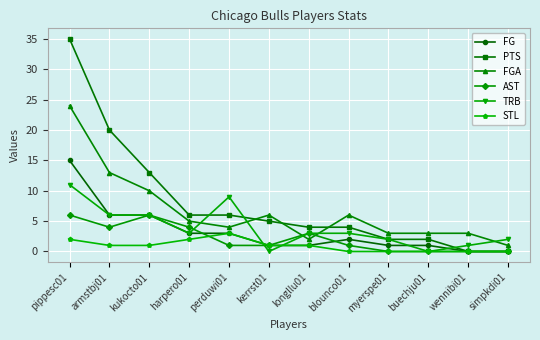

What is the approximate value of FGA at simpkdi01?

1